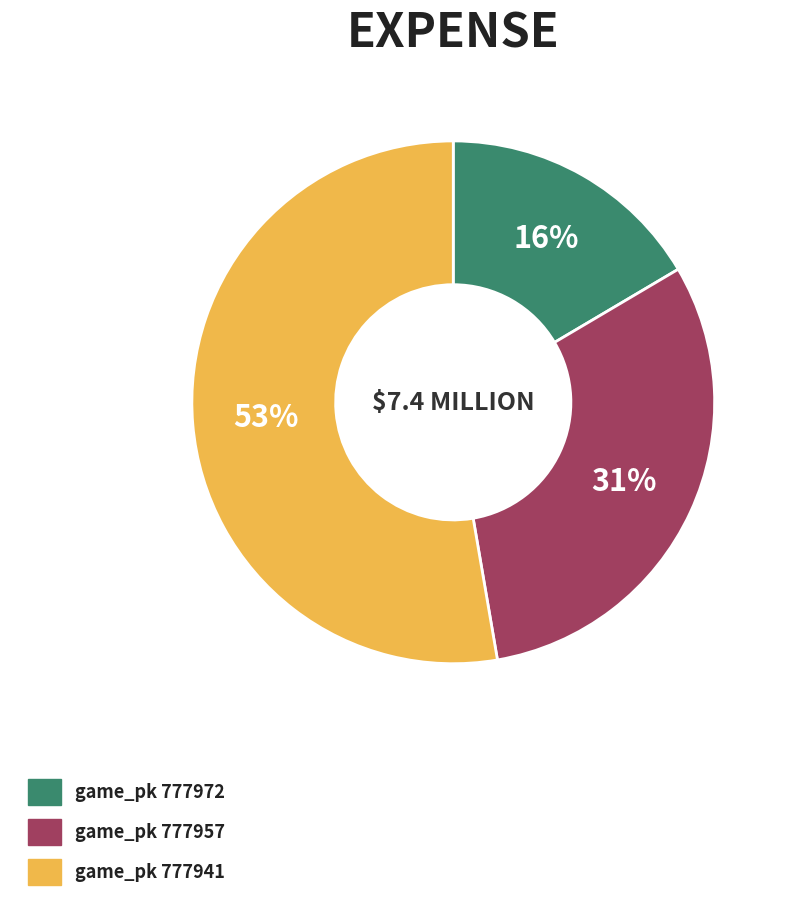

How many segments does this pie chart have?

3